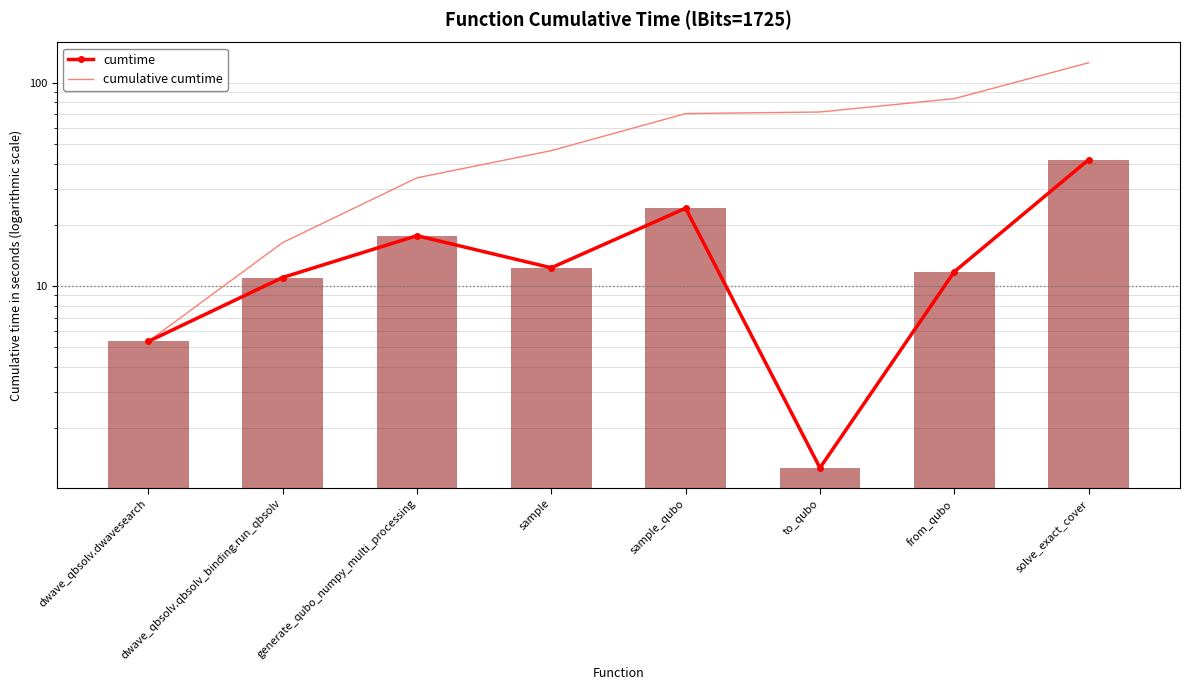

The cumtime series shows 11.8 at from_qubo. True or false?

True